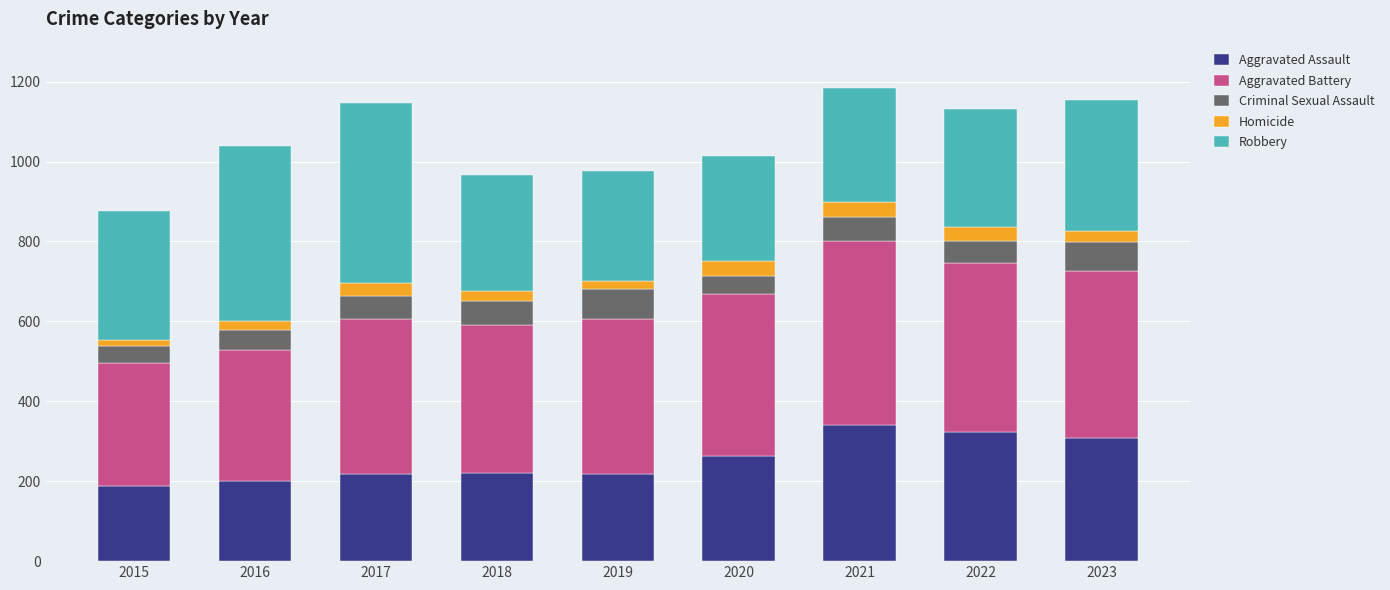

What is the lowest value of the Aggravated Assault series?

188